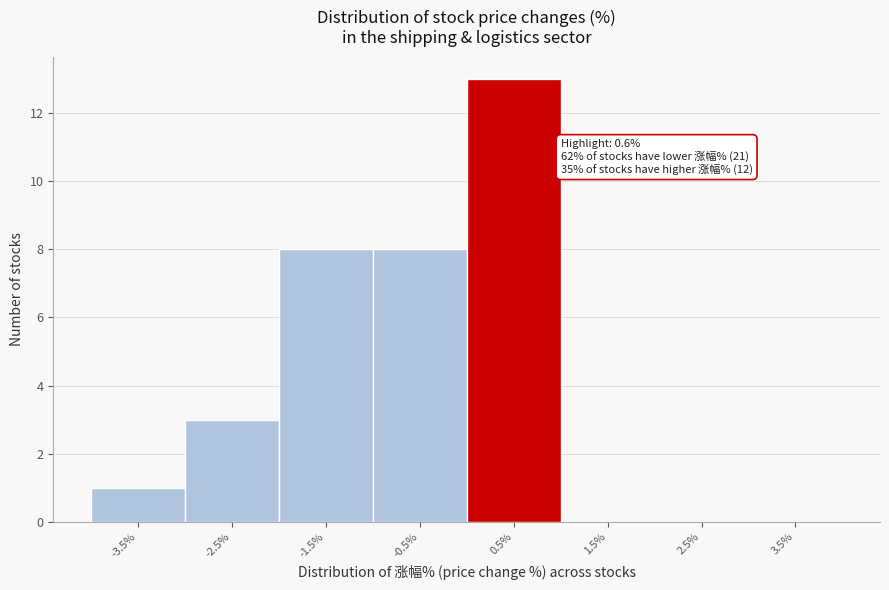

Reading left to right, transcribe all the data shown in this chart.

-3.5%=1	-2.5%=3	-1.5%=8	-0.5%=8	0.5%=13	1.5%=0	2.5%=0	3.5%=0